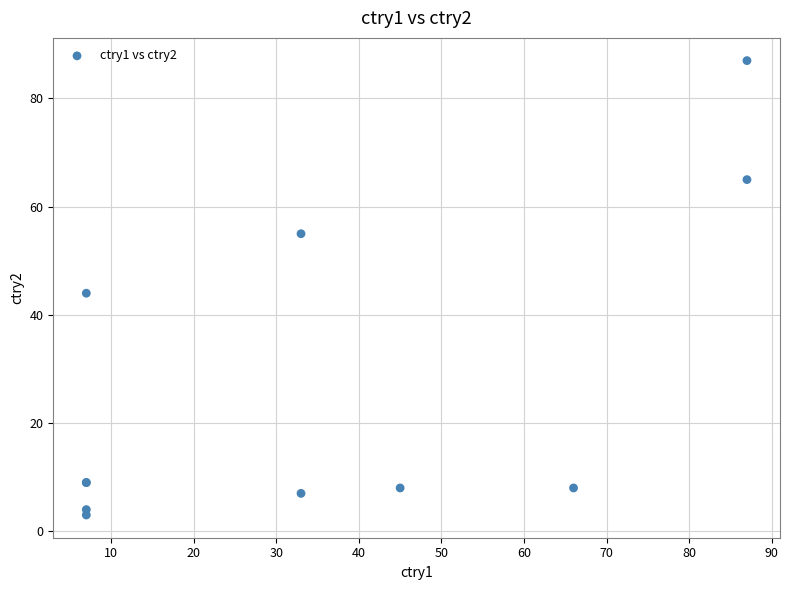

What Y value in the scatter plot is closest to 45?

44